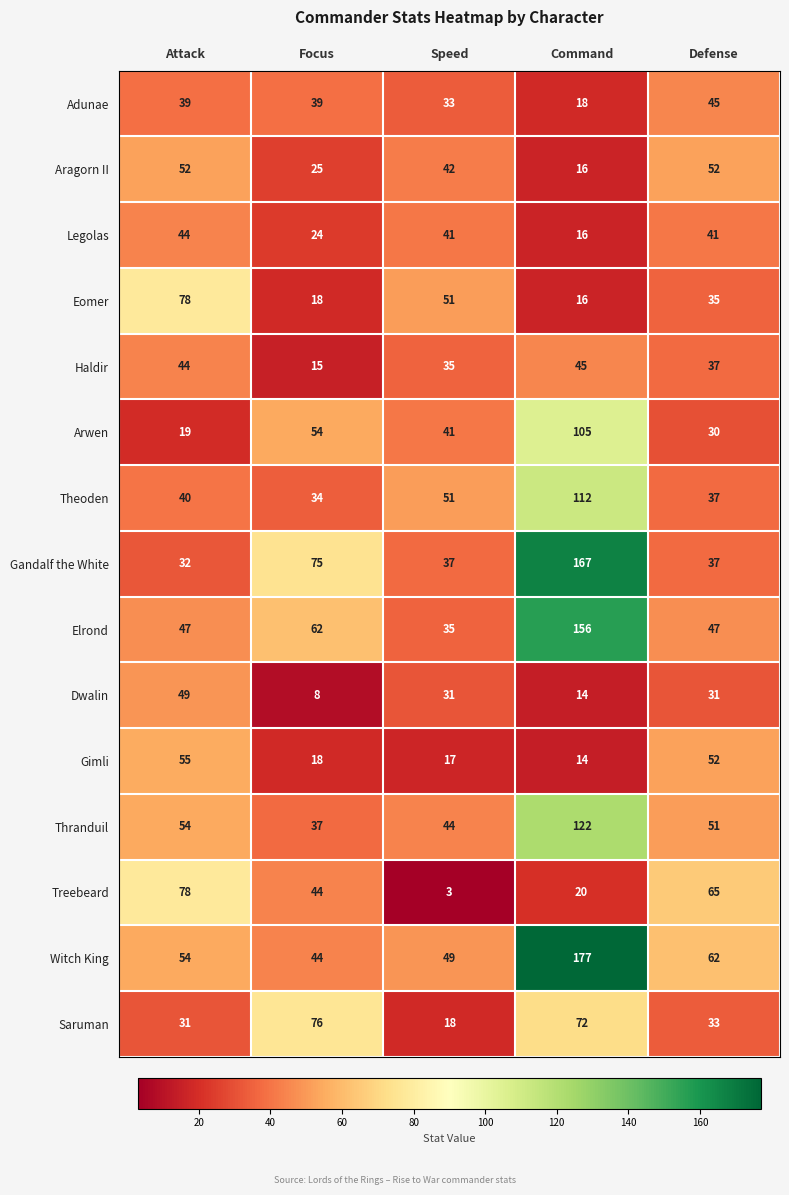

How many distinct data groups are displayed?

15